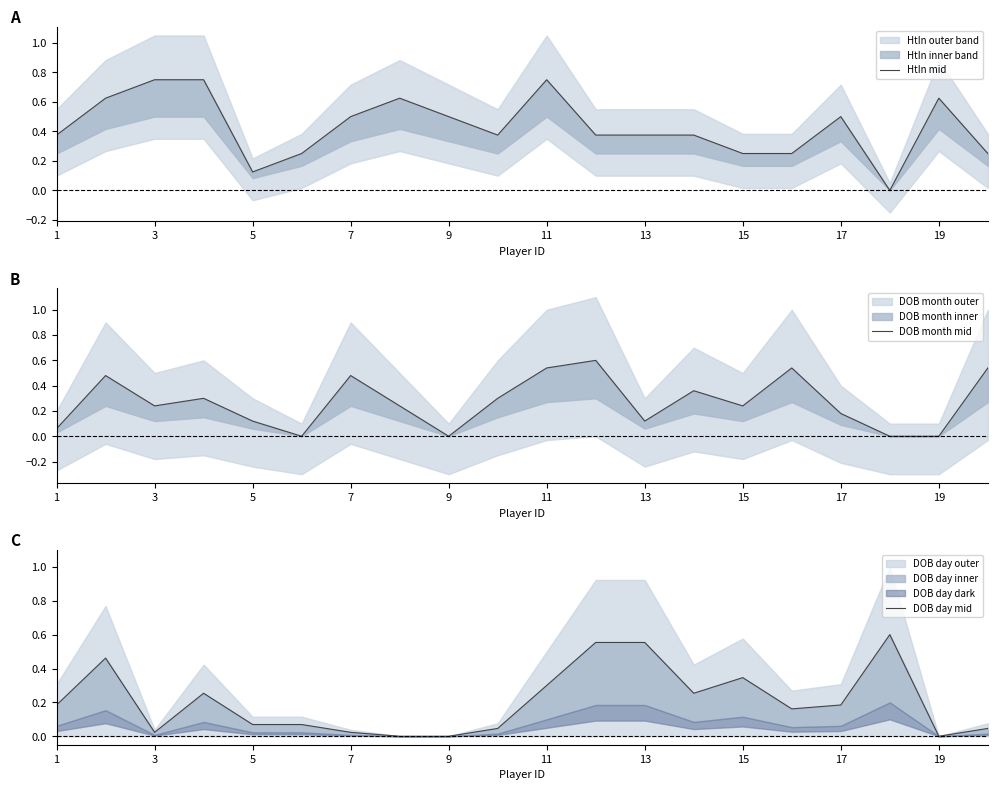

What is the average value of the HtIn mid series?

0.4